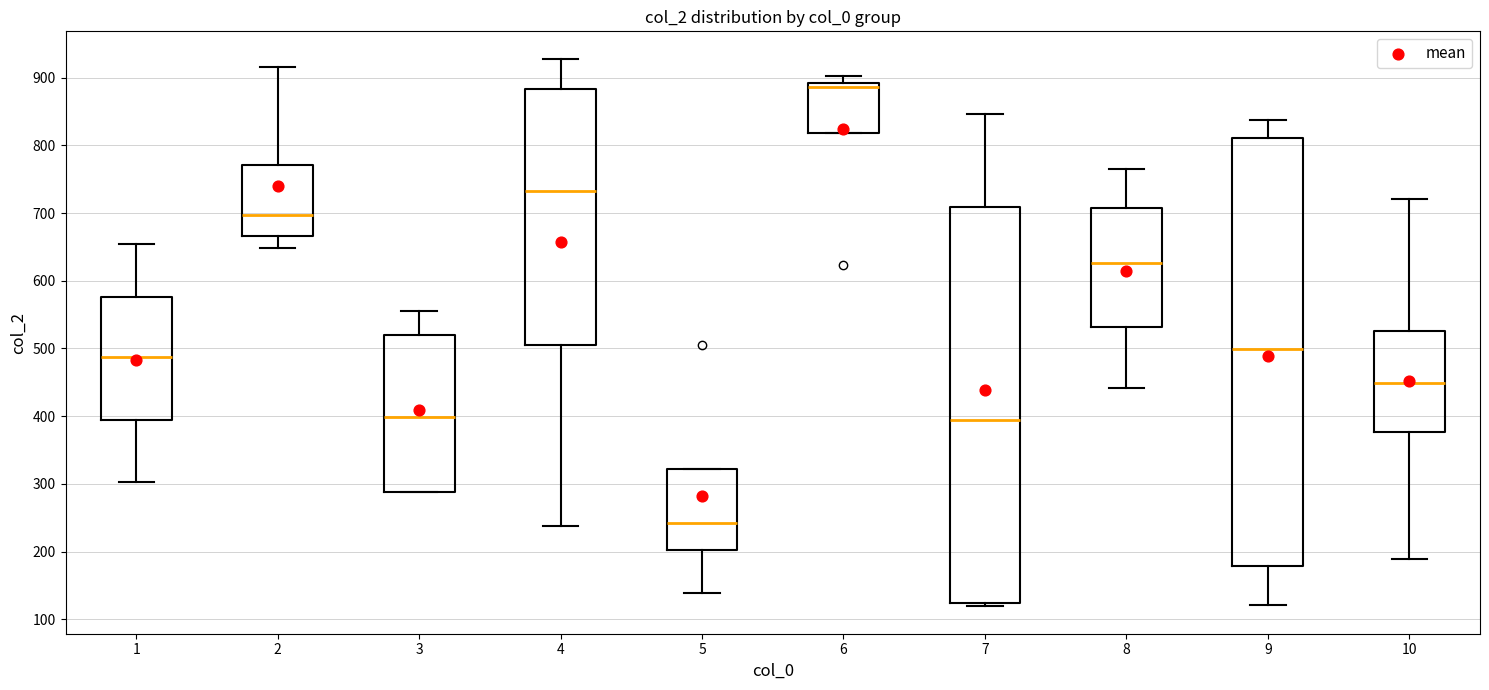

Where is the upper edge of the box at x = 6 on the y-axis? The values are not printed on the chart, so give them approximately, as read against the axis.

890